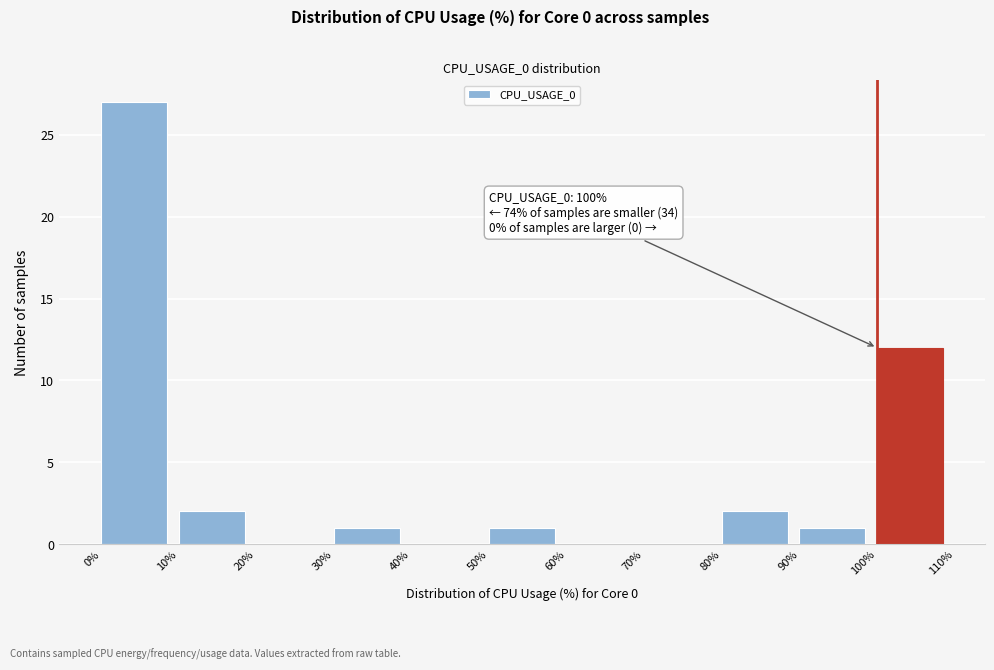

Over which range of the x-axis is the bar tallest?

0% to 10%